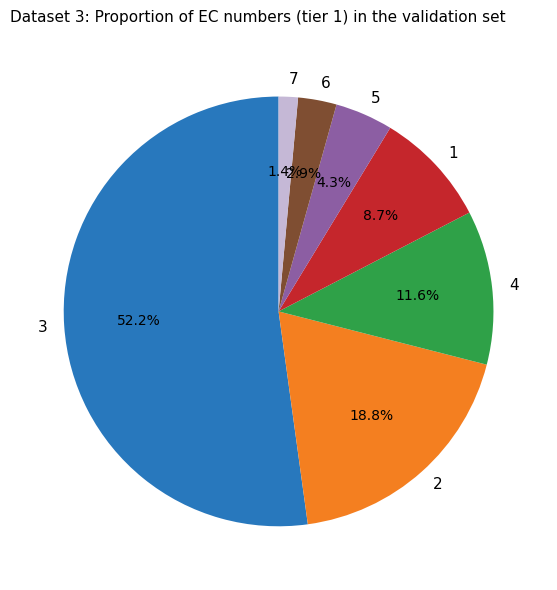

Approximately how many times larger is the value at 1 compared to 6?

3.0